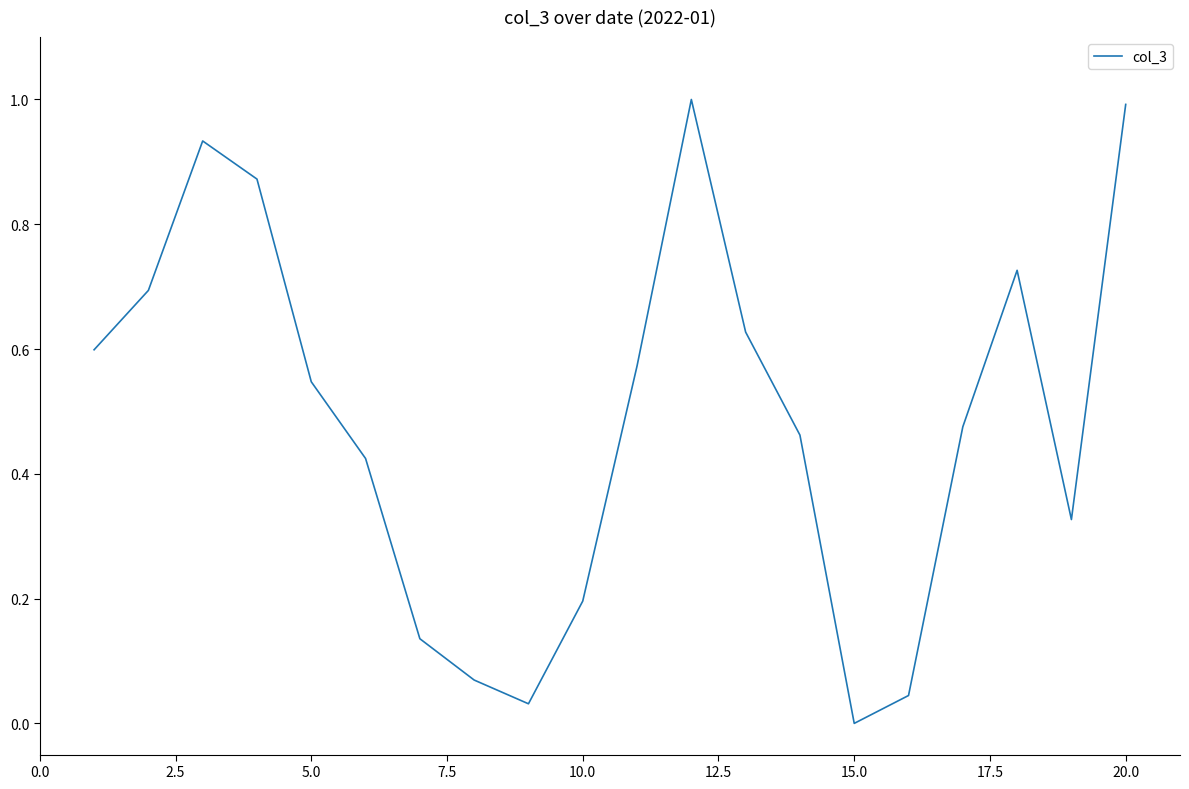

What is the maximum value shown in the chart?

1.0